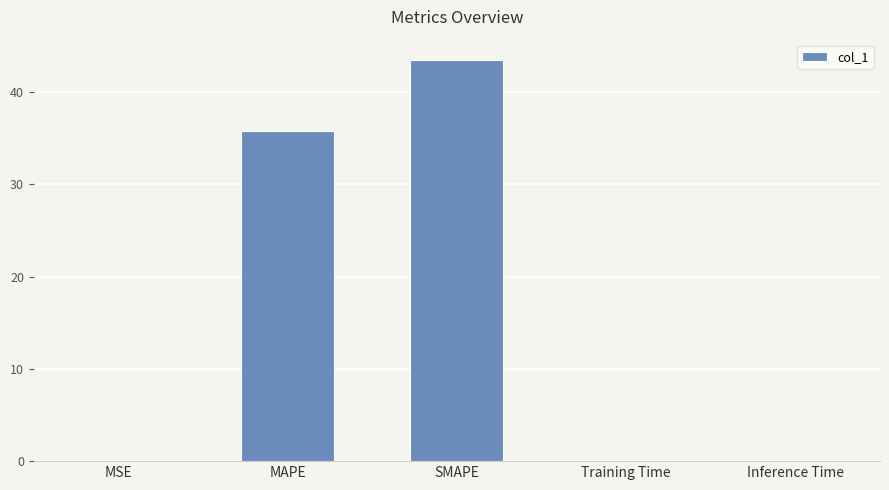

What is the change in value from MAPE to SMAPE?

+7.8